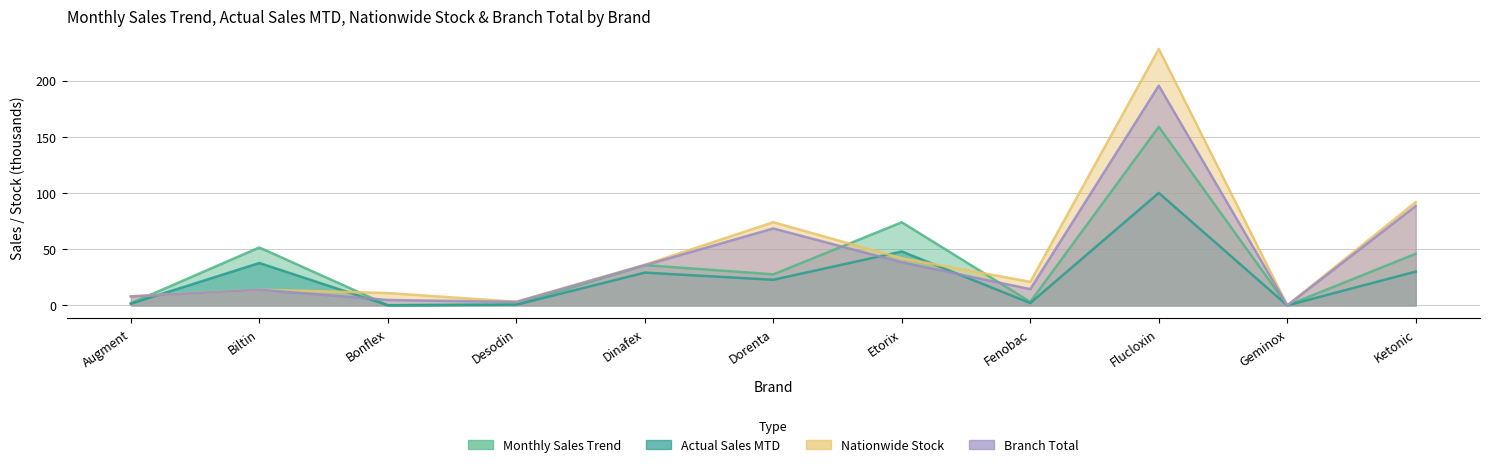

What is the difference between the second highest and minimum values in the Branch Total series?

88.5